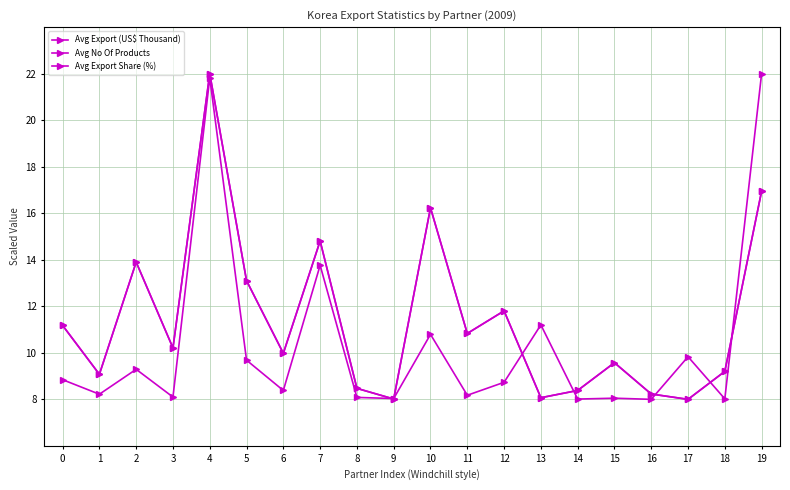

List the labels in order of Avg Export (US$ Thousand) value, smallest first.

16, 14, 18, 9, 15, 8, 3, 11, 1, 6, 12, 0, 2, 5, 17, 10, 13, 7, 4, 19